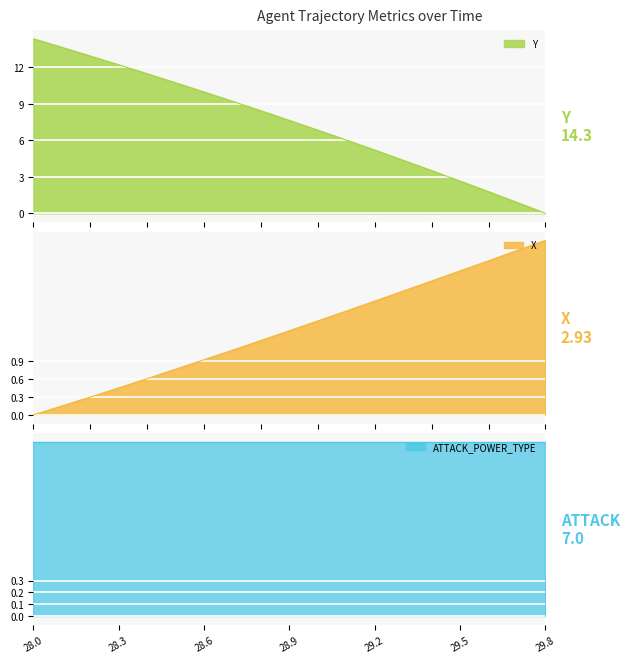

How many data points in X are above 1?

12